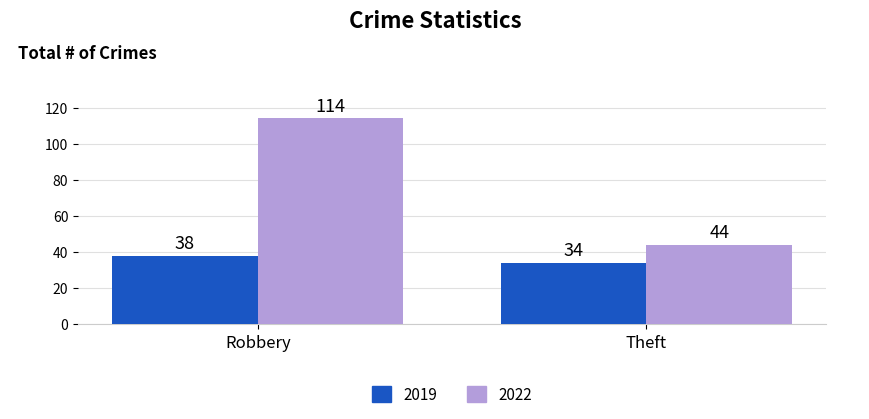

At which category is the sum across all series the highest?

Robbery